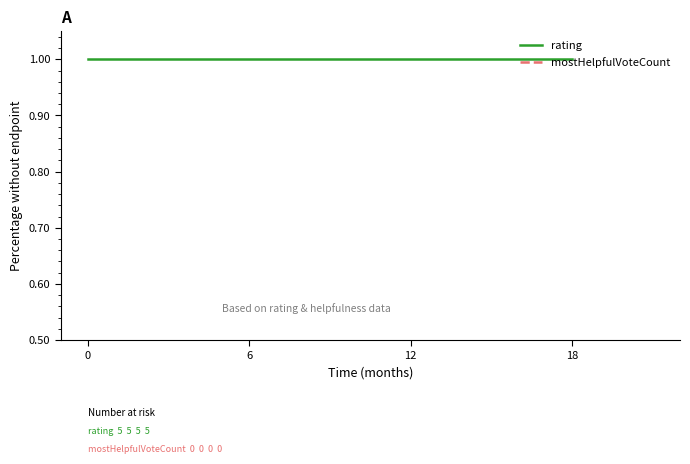

Is this an area chart (filled region under the line)?

No